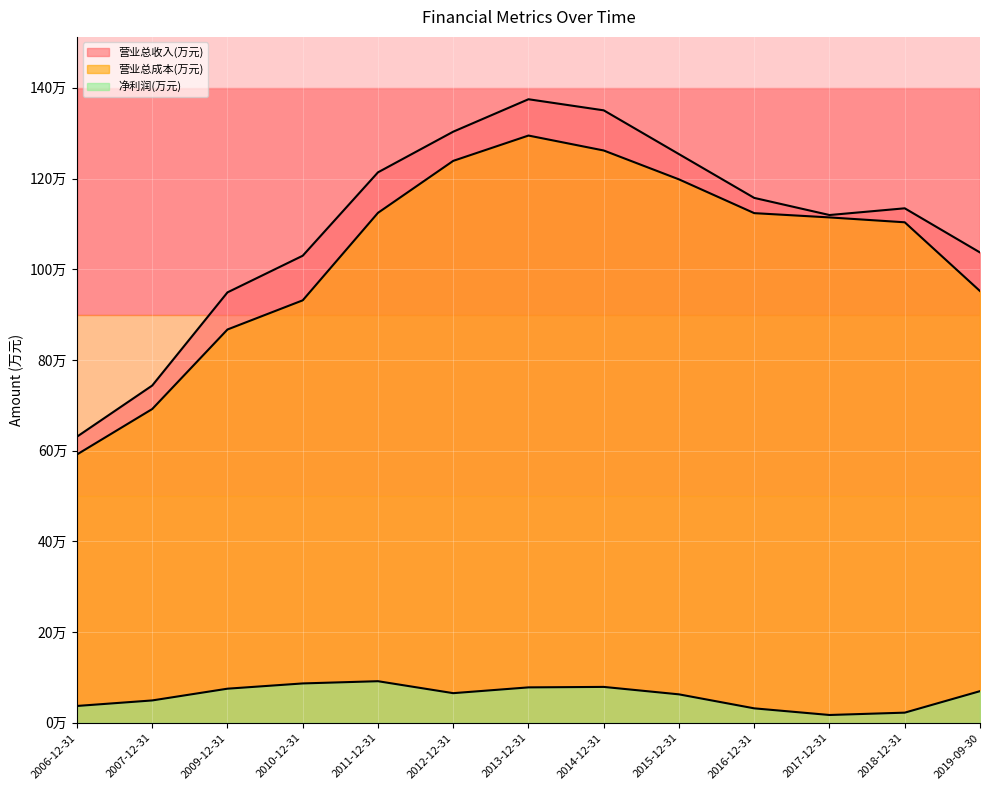

What is the difference between the highest and lowest values at 2010-12-31?

943014